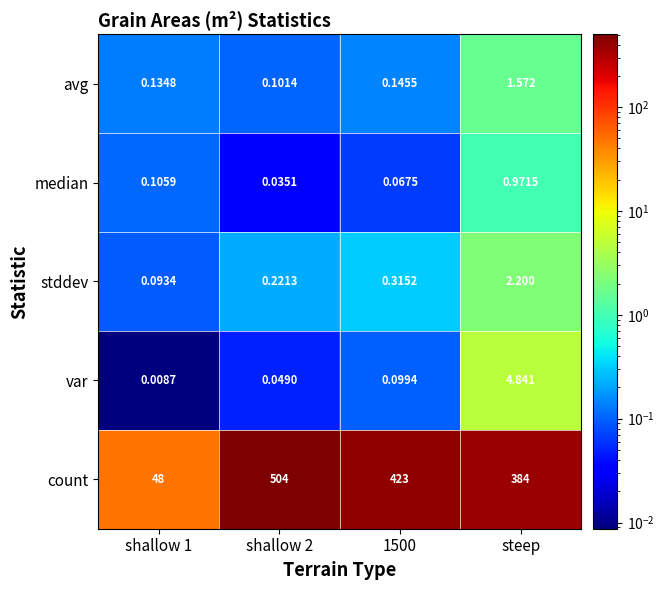

Rank the series at 1500 from lowest to highest value.

median, var, avg, stddev, count